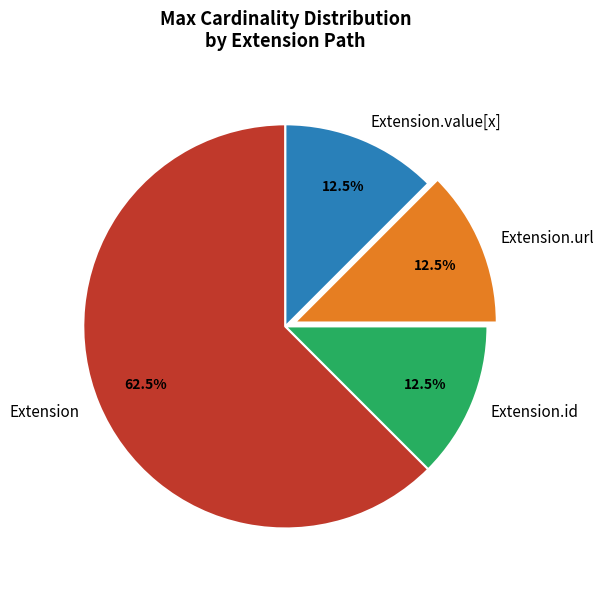

Combined, what portion of the pie is Extension.url and Extension.value[x]?

25.0%